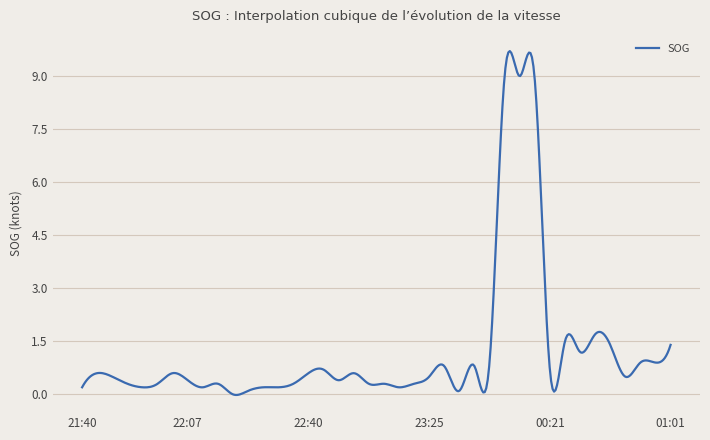

What is the difference between the maximum and minimum values?

9.7